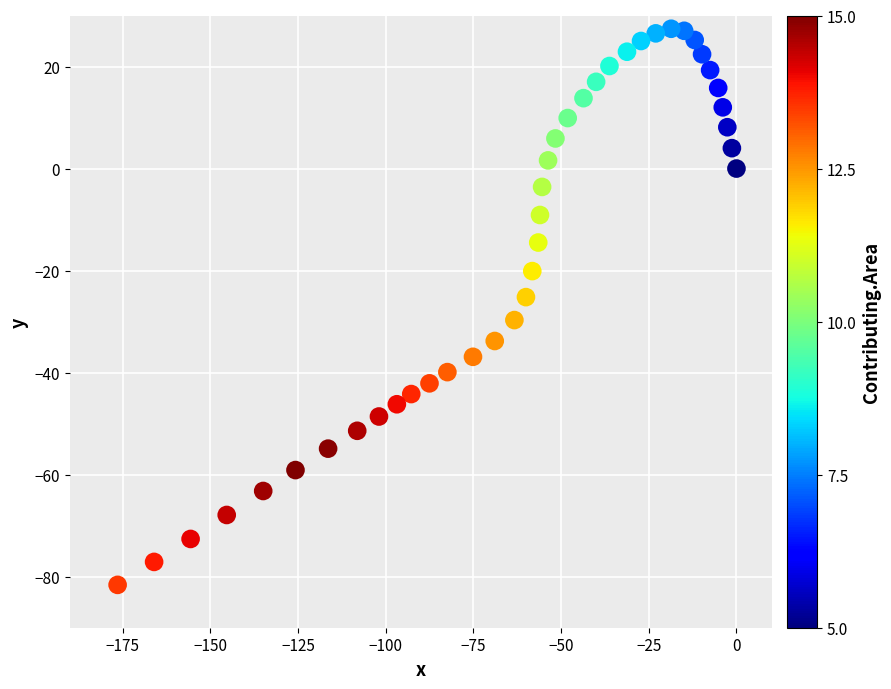

What is the range of Y values (max minus min)?

109.0